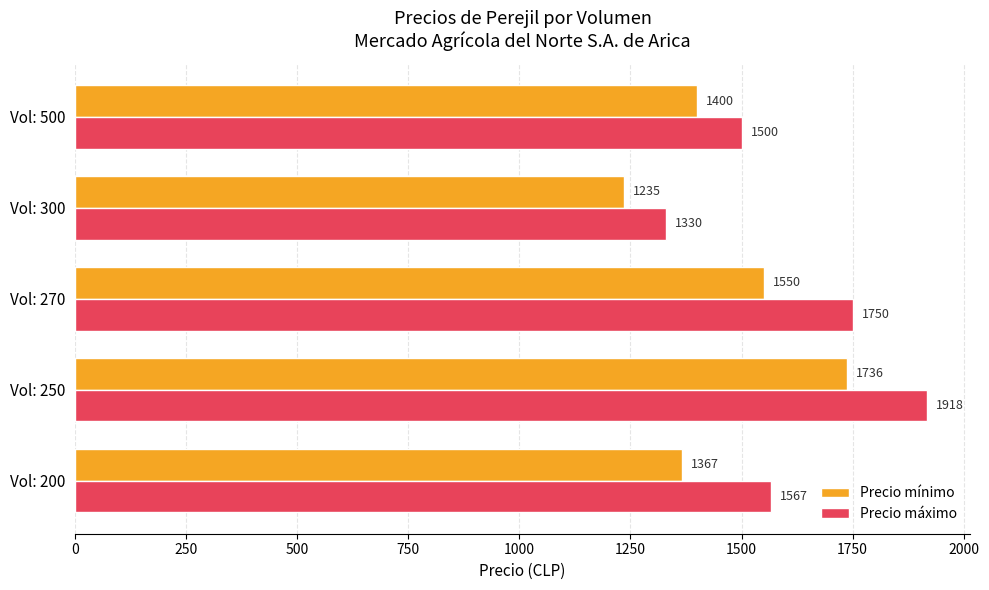

Is the value of Precio mínimo at Vol: 500 greater than the value of Precio máximo at Vol: 270?

No